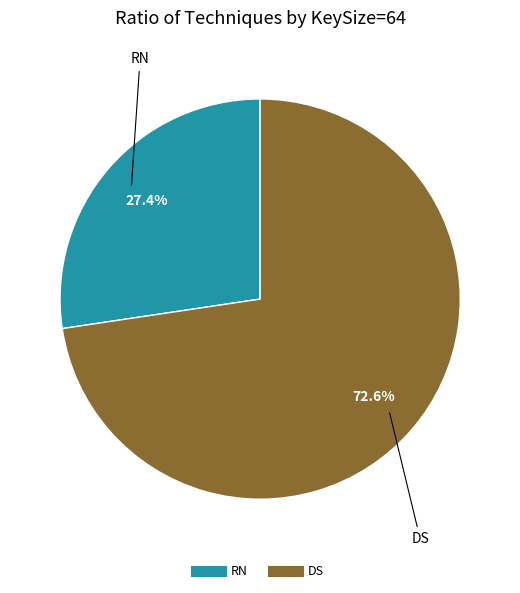

Which slice represents more than half of the pie?

DS